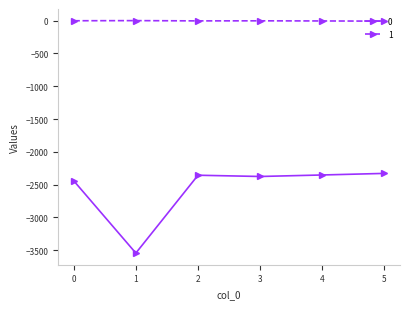

What is the sum of all 1 values?

-22